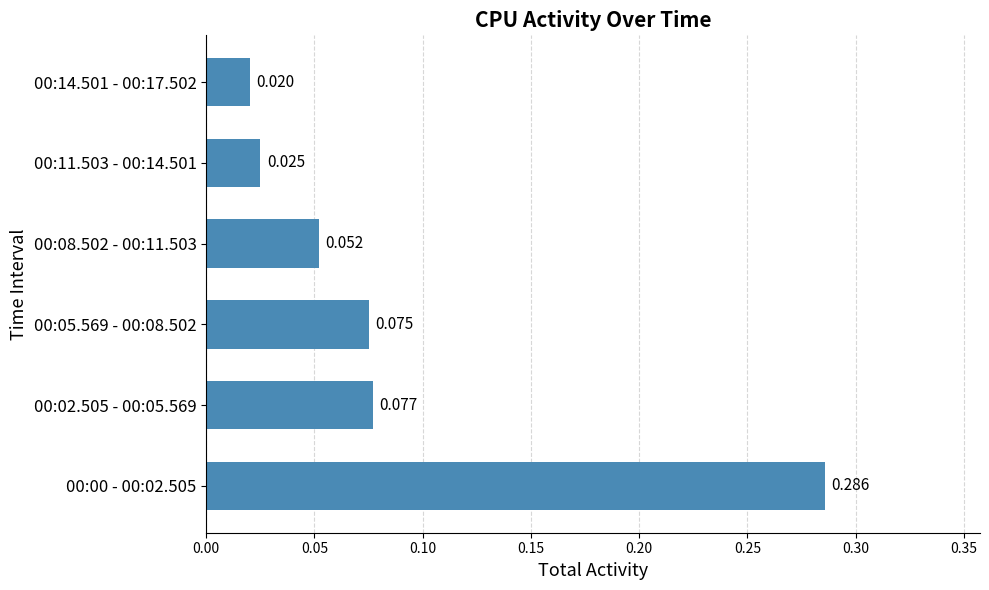

How many distinct data groups are displayed?

1